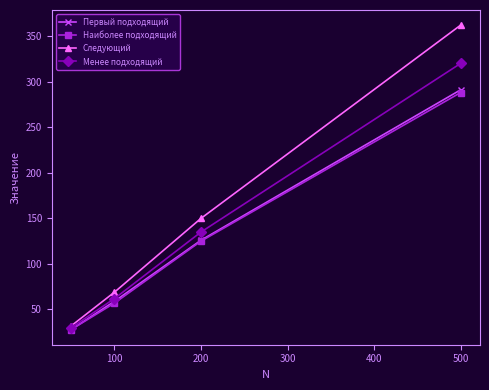

What is the maximum value shown in the chart?

362